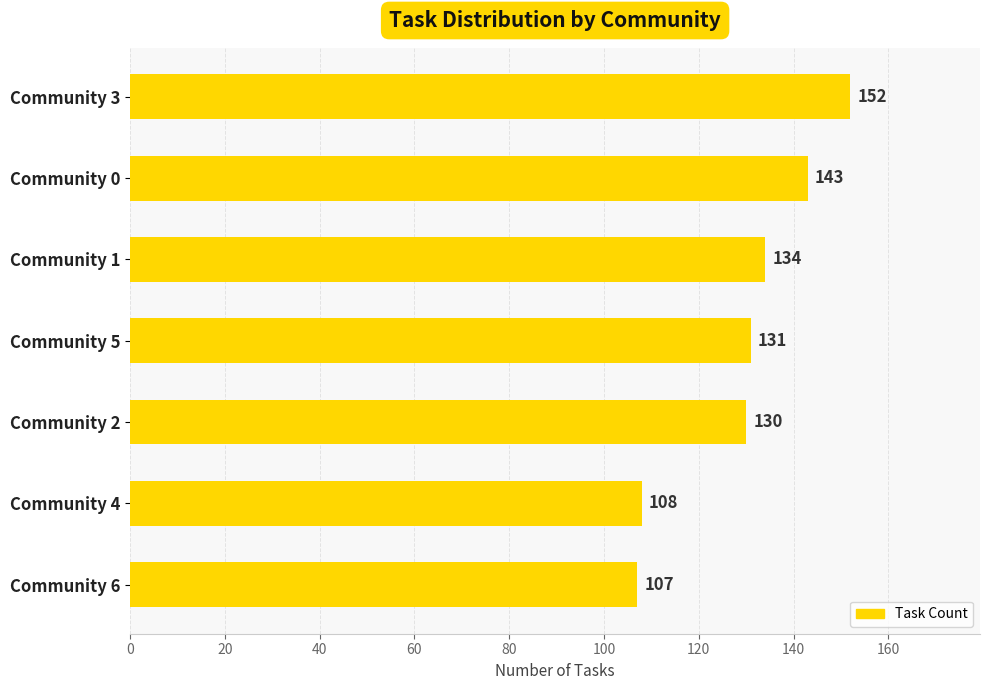

The value at Community 0 is 84. True or false?

False